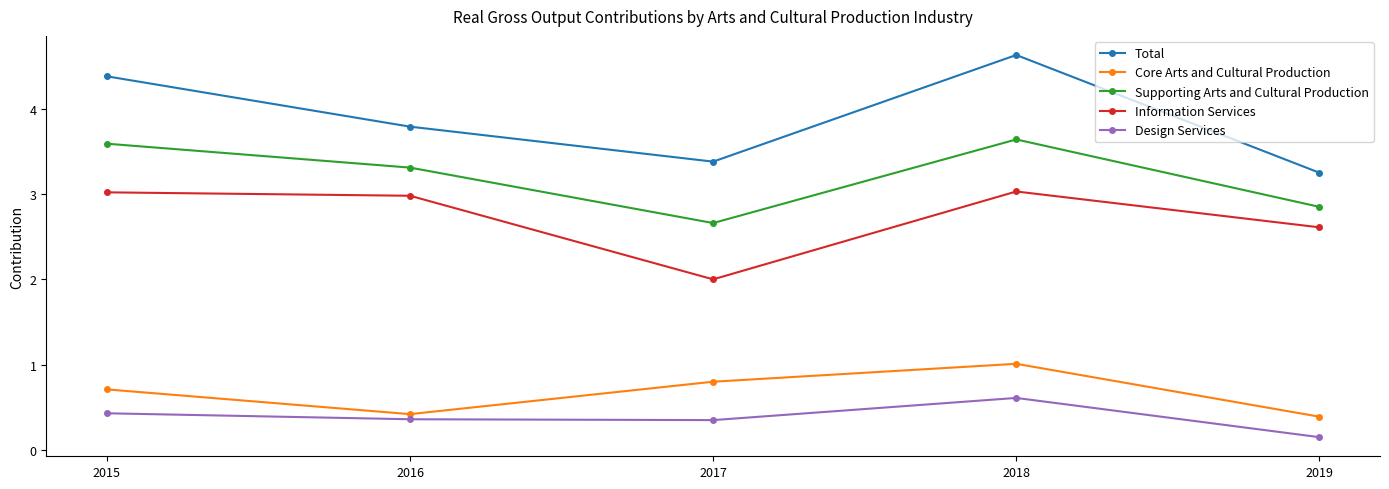

The value of Supporting Arts and Cultural Production at 2016 is 3.3. True or false?

True